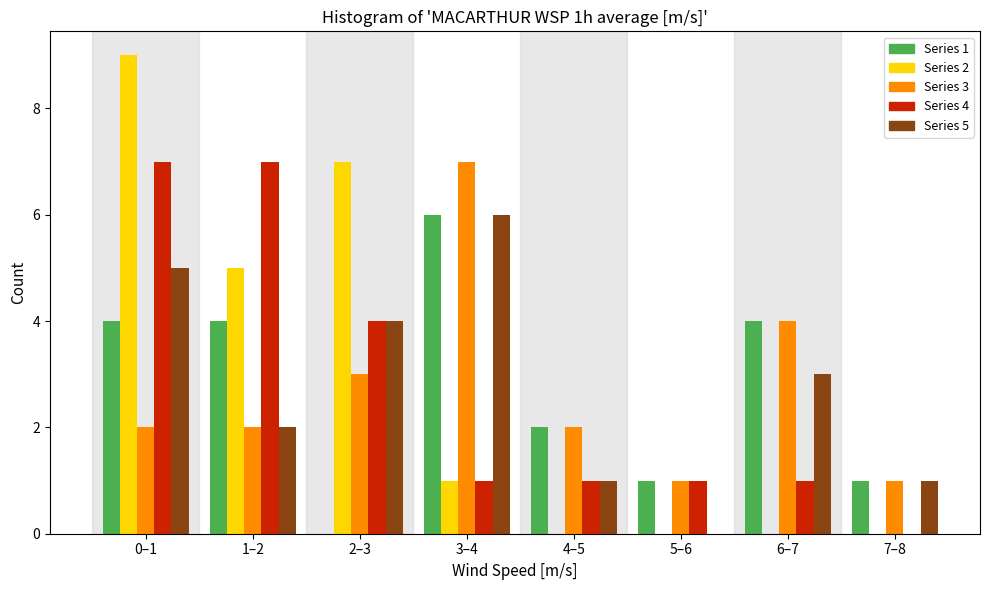

The Series 1 series shows 2 at 1–2. True or false?

False